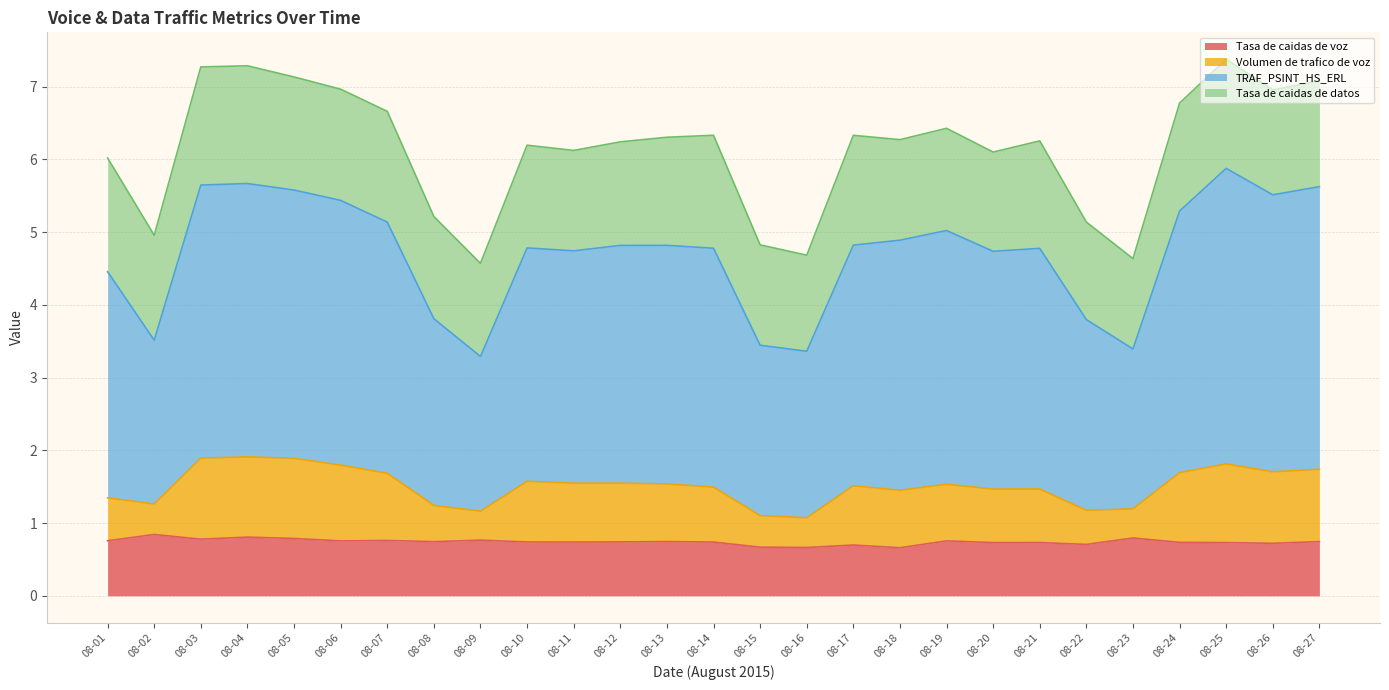

What is the value of the TRAF_PSINT_HS_ERL point at the 25th from the left?

5.9